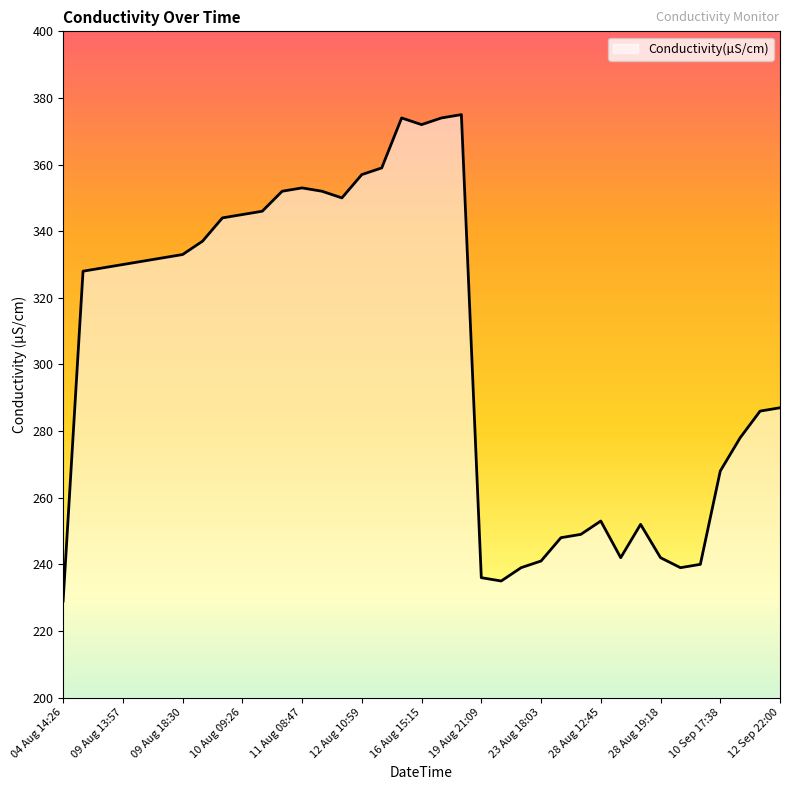

What is the greatest value displayed?

375